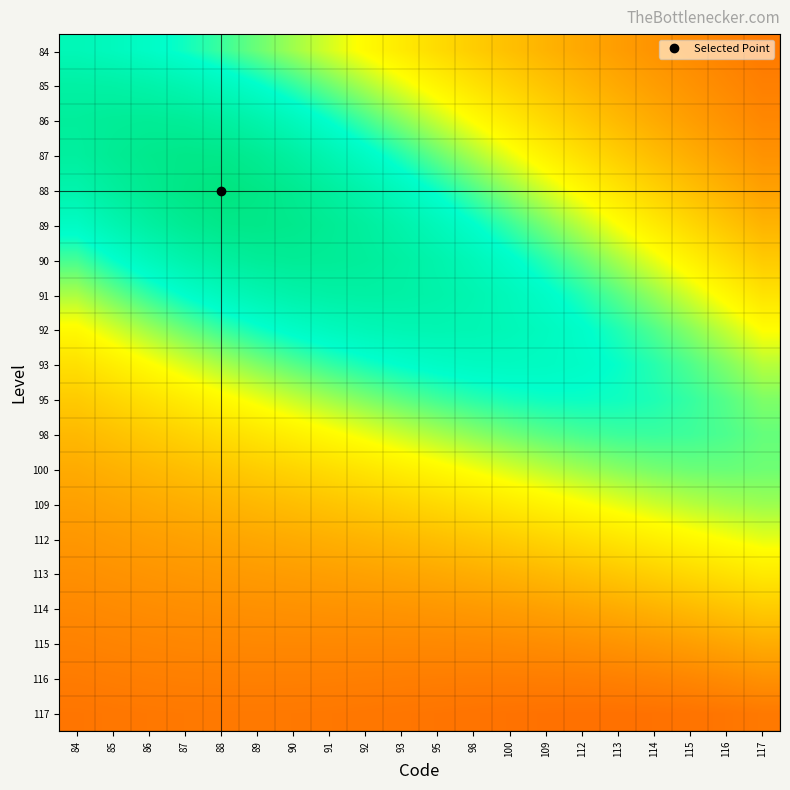

Reading left to right, transcribe all the data shown in this chart.

84: 84=0.9	85=0.8	86=0.8	87=0.8	88=0.8	89=0.7	90=0.7	91=0.6	92=0.6	93=0.5	95=0.5	98=0.5	100=0.4	109=0.4	112=0.4	113=0.3	114=0.3	115=0.3	116=0.3	117=0.3
85: 84=0.9	85=0.9	86=0.9	87=0.9	88=0.8	89=0.8	90=0.8	91=0.7	92=0.7	93=0.6	95=0.6	98=0.5	100=0.5	109=0.4	112=0.4	113=0.4	114=0.3	115=0.3	116=0.3	117=0.3
86: 84=0.9	85=0.9	86=0.9	87=0.9	88=0.9	89=0.9	90=0.8	91=0.8	92=0.7	93=0.7	95=0.6	98=0.6	100=0.5	109=0.5	112=0.5	113=0.4	114=0.4	115=0.3	116=0.3	117=0.3
87: 84=0.9	85=0.9	86=1.0	87=1.0	88=1.0	89=0.9	90=0.9	91=0.9	92=0.8	93=0.8	95=0.7	98=0.7	100=0.6	109=0.6	112=0.5	113=0.5	114=0.4	115=0.4	116=0.4	117=0.3
88: 84=0.9	85=0.9	86=1.0	87=1.0	88=1.0	89=1.0	90=1.0	91=0.9	92=0.9	93=0.8	95=0.8	98=0.7	100=0.7	109=0.6	112=0.6	113=0.5	114=0.5	115=0.4	116=0.4	117=0.4
89: 84=0.8	85=0.9	86=0.9	87=0.9	88=1.0	89=1.0	90=1.0	91=0.9	92=0.9	93=0.9	95=0.8	98=0.8	100=0.8	109=0.7	112=0.7	113=0.6	114=0.5	115=0.5	116=0.5	117=0.4
90: 84=0.7	85=0.8	86=0.8	87=0.9	88=0.9	89=0.9	90=0.9	91=0.9	92=0.9	93=0.9	95=0.9	98=0.8	100=0.8	109=0.8	112=0.7	113=0.7	114=0.6	115=0.6	116=0.5	117=0.5
91: 84=0.7	85=0.7	86=0.8	87=0.8	88=0.8	89=0.9	90=0.9	91=0.9	92=0.9	93=0.9	95=0.9	98=0.9	100=0.8	109=0.8	112=0.8	113=0.7	114=0.7	115=0.6	116=0.6	117=0.5
92: 84=0.6	85=0.6	86=0.7	87=0.7	88=0.8	89=0.8	90=0.8	91=0.8	92=0.9	93=0.9	95=0.9	98=0.9	100=0.9	109=0.8	112=0.8	113=0.8	114=0.7	115=0.7	116=0.6	117=0.6
93: 84=0.5	85=0.6	86=0.6	87=0.6	88=0.7	89=0.7	90=0.7	91=0.8	92=0.8	93=0.8	95=0.8	98=0.8	100=0.8	109=0.8	112=0.8	113=0.8	114=0.8	115=0.7	116=0.7	117=0.7
95: 84=0.5	85=0.5	86=0.5	87=0.6	88=0.6	89=0.6	90=0.6	91=0.7	92=0.7	93=0.7	95=0.7	98=0.8	100=0.8	109=0.8	112=0.8	113=0.8	114=0.8	115=0.8	116=0.7	117=0.7
98: 84=0.4	85=0.4	86=0.5	87=0.5	88=0.5	89=0.5	90=0.6	91=0.6	92=0.6	93=0.6	95=0.7	98=0.7	100=0.7	109=0.7	112=0.7	113=0.8	114=0.8	115=0.8	116=0.7	117=0.7
100: 84=0.4	85=0.4	86=0.4	87=0.4	88=0.5	89=0.5	90=0.5	91=0.5	92=0.5	93=0.6	95=0.6	98=0.6	100=0.6	109=0.7	112=0.7	113=0.7	114=0.7	115=0.7	116=0.7	117=0.7
109: 84=0.4	85=0.4	86=0.4	87=0.4	88=0.4	89=0.4	90=0.4	91=0.4	92=0.5	93=0.5	95=0.5	98=0.5	100=0.5	109=0.6	112=0.6	113=0.6	114=0.6	115=0.7	116=0.7	117=0.7
112: 84=0.3	85=0.3	86=0.3	87=0.4	88=0.4	89=0.4	90=0.4	91=0.4	92=0.4	93=0.4	95=0.4	98=0.5	100=0.5	109=0.5	112=0.5	113=0.5	114=0.6	115=0.6	116=0.6	117=0.6
113: 84=0.3	85=0.3	86=0.3	87=0.3	88=0.3	89=0.3	90=0.3	91=0.4	92=0.4	93=0.4	95=0.4	98=0.4	100=0.4	109=0.4	112=0.4	113=0.5	114=0.5	115=0.5	116=0.5	117=0.5
114: 84=0.3	85=0.3	86=0.3	87=0.3	88=0.3	89=0.3	90=0.3	91=0.3	92=0.3	93=0.3	95=0.3	98=0.3	100=0.3	109=0.4	112=0.4	113=0.4	114=0.4	115=0.4	116=0.4	117=0.5
115: 84=0.3	85=0.3	86=0.3	87=0.3	88=0.3	89=0.3	90=0.3	91=0.3	92=0.3	93=0.3	95=0.3	98=0.3	100=0.3	109=0.3	112=0.3	113=0.3	114=0.3	115=0.3	116=0.4	117=0.4
116: 84=0.3	85=0.3	86=0.3	87=0.3	88=0.3	89=0.3	90=0.3	91=0.3	92=0.3	93=0.3	95=0.3	98=0.3	100=0.3	109=0.3	112=0.3	113=0.3	114=0.3	115=0.3	116=0.3	117=0.3
117: 84=0.2	85=0.2	86=0.2	87=0.3	88=0.3	89=0.3	90=0.2	91=0.2	92=0.2	93=0.2	95=0.2	98=0.2	100=0.2	109=0.2	112=0.2	113=0.2	114=0.2	115=0.2	116=0.2	117=0.3